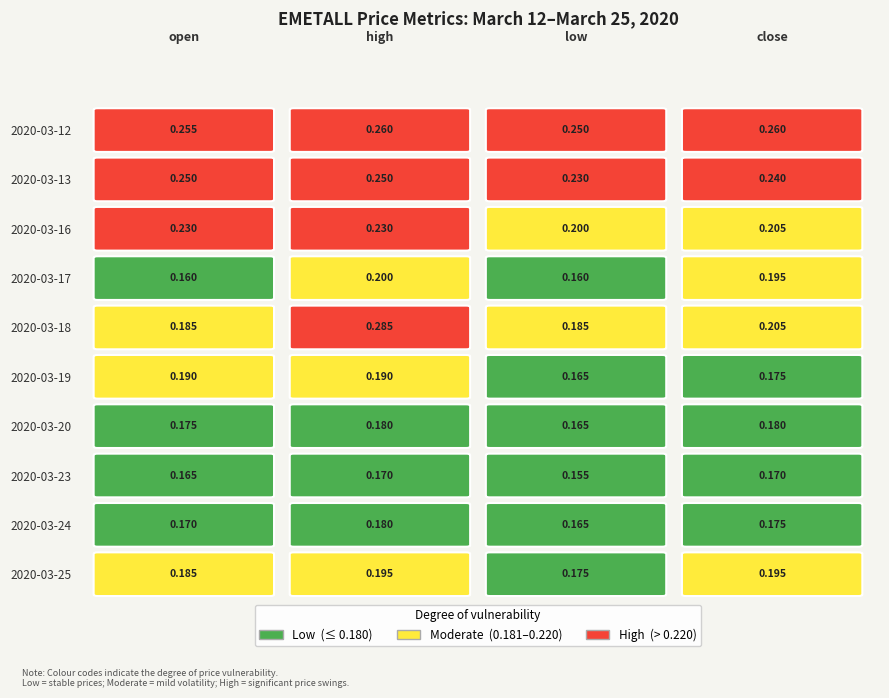

Which series has the largest range (max minus min)?

2020-03-18